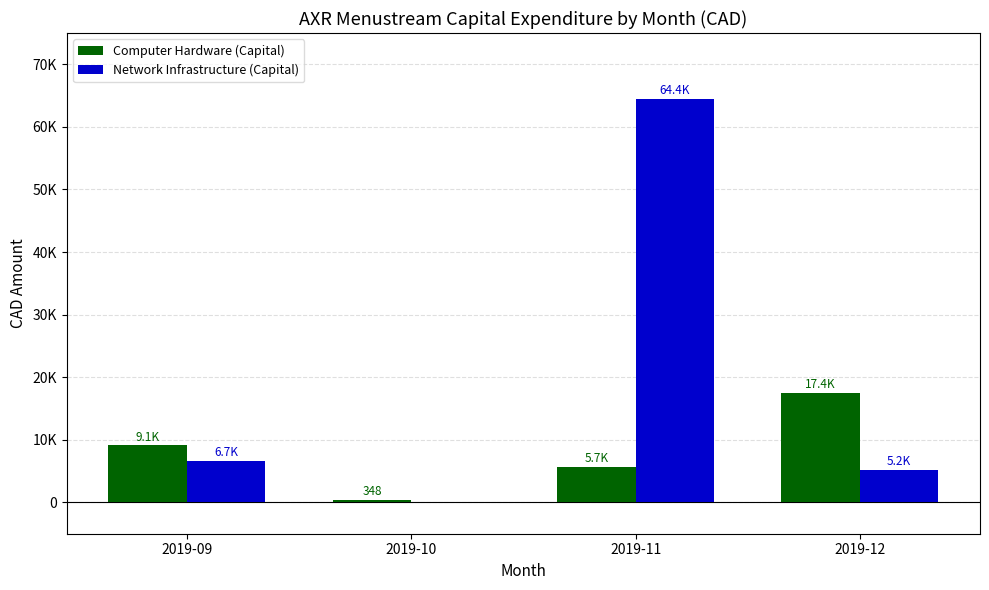

List the series in order of their overall mean, lowest first.

Computer Hardware (Capital), Network Infrastructure (Capital)